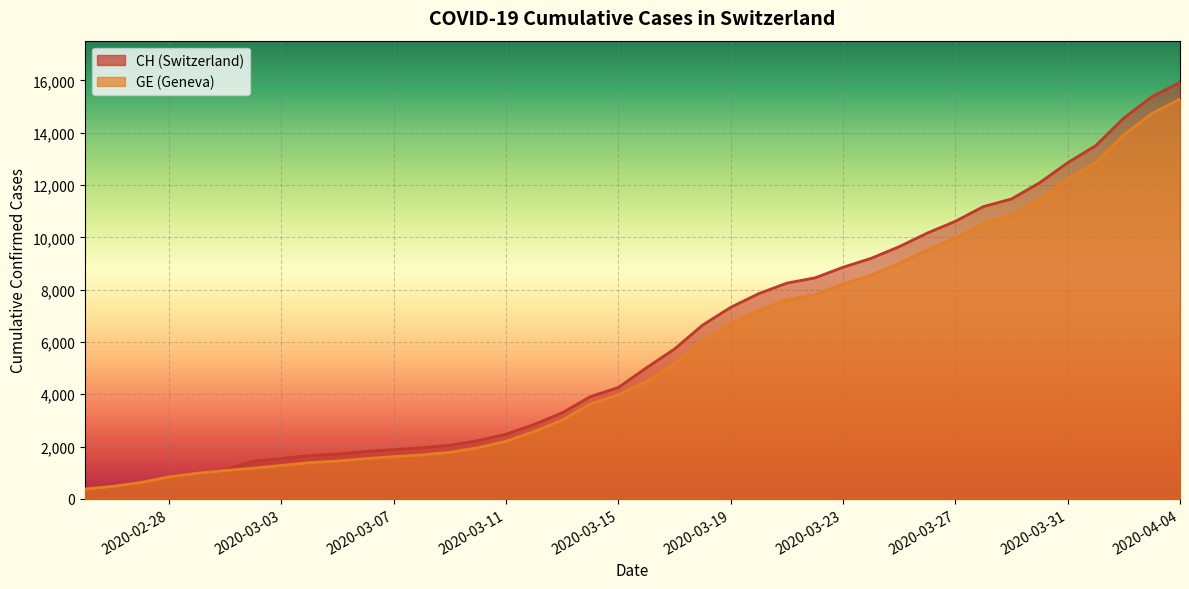

What is the approximate value of CH at 2020-03-23, to the nearest 10?

8860